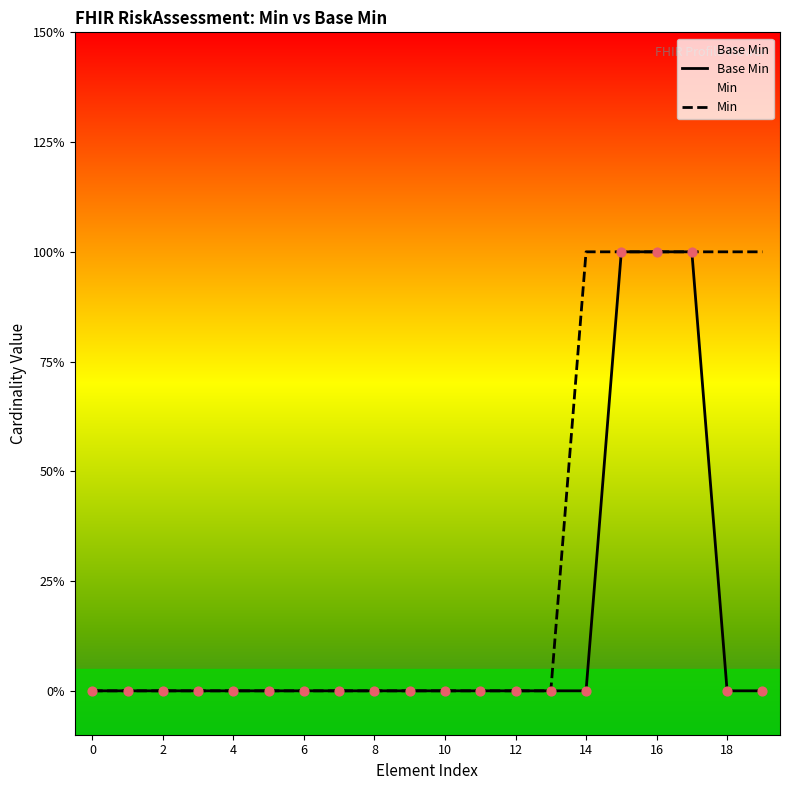

Which series contains the highest Y value?

Base Min